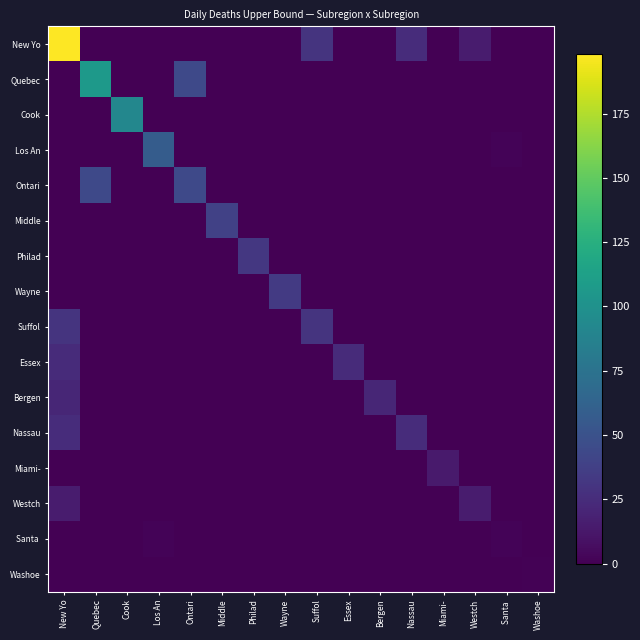

At how many categories does at least one series exceed 79?

3